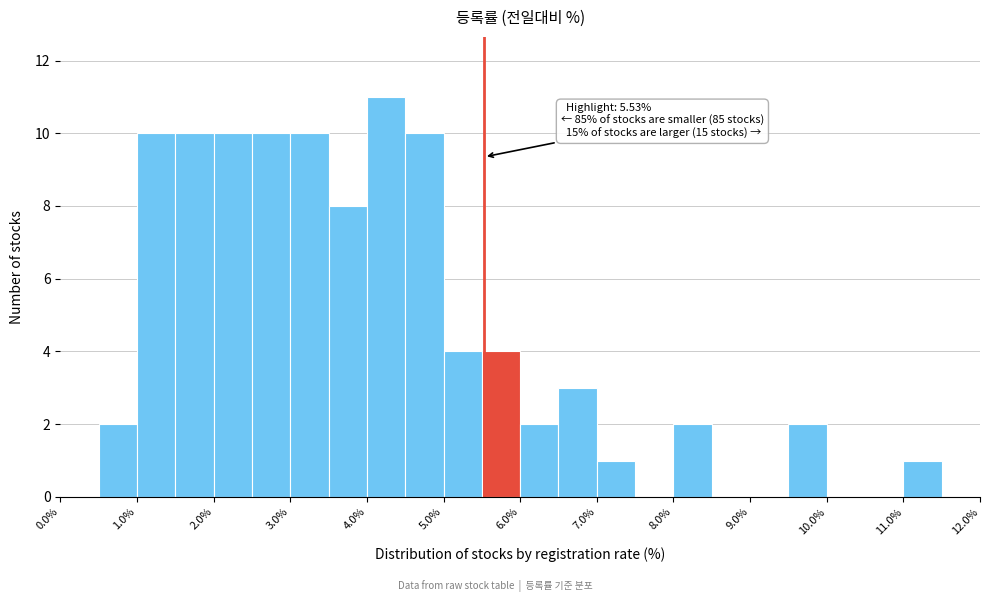

Which range on the x-axis has the tallest bar?

4.0 to 4.5